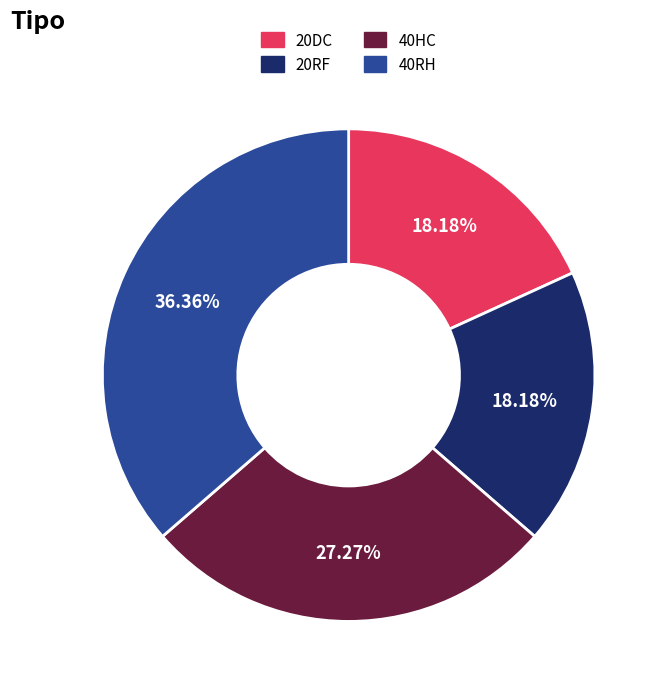

To the nearest percent, what portion does 40RH represent?

36%